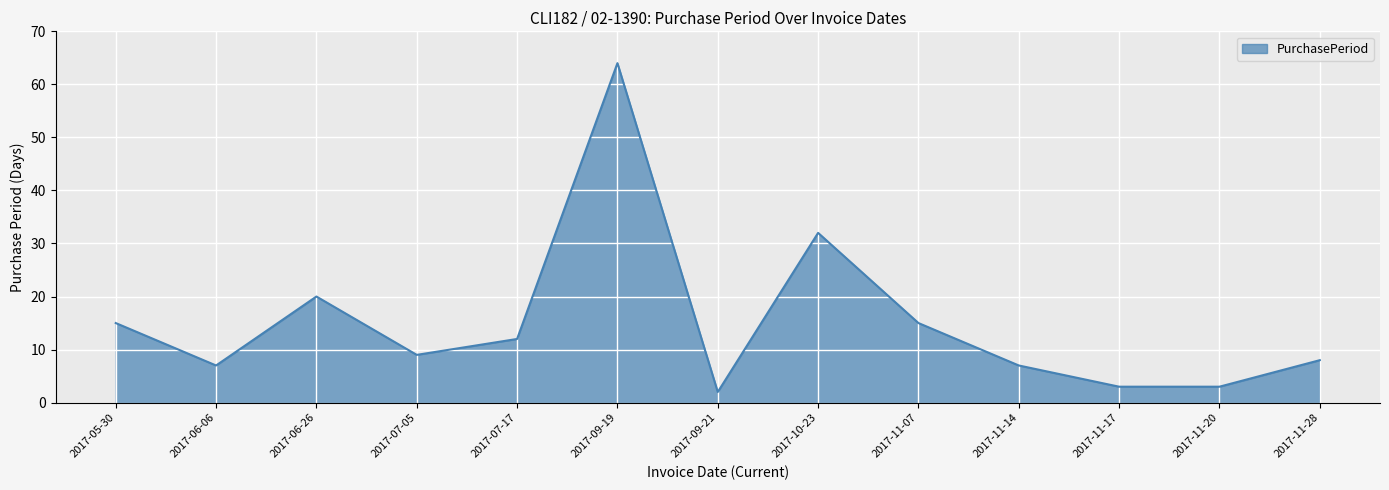

What position from the right is 2017-06-26?

11